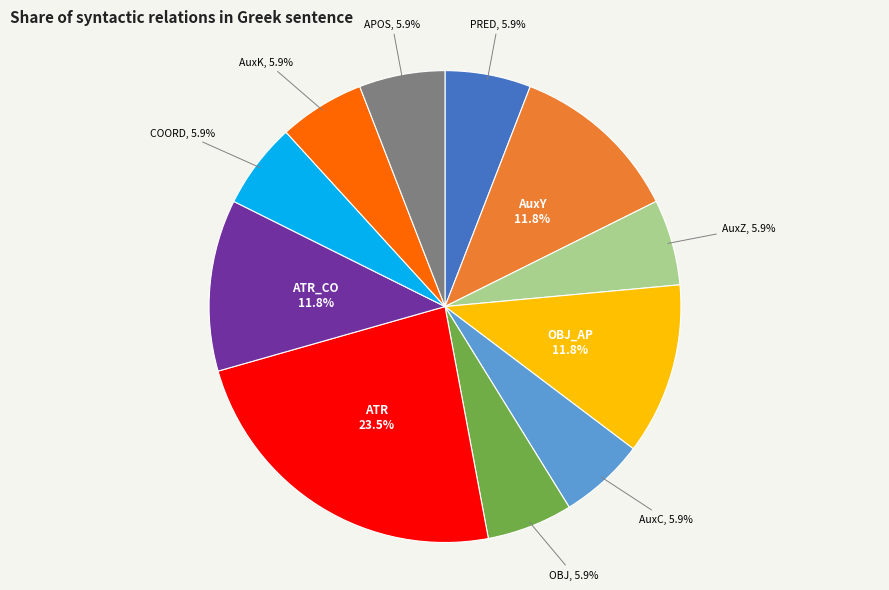

Which category has the biggest portion of the pie?

ATR